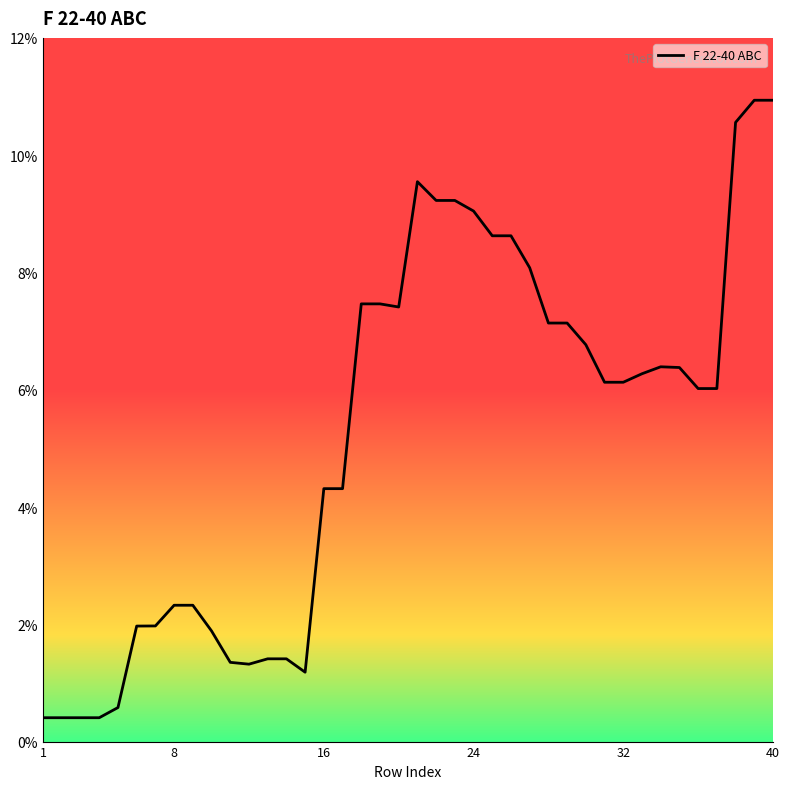

Is this an area chart (filled region under the line)?

No